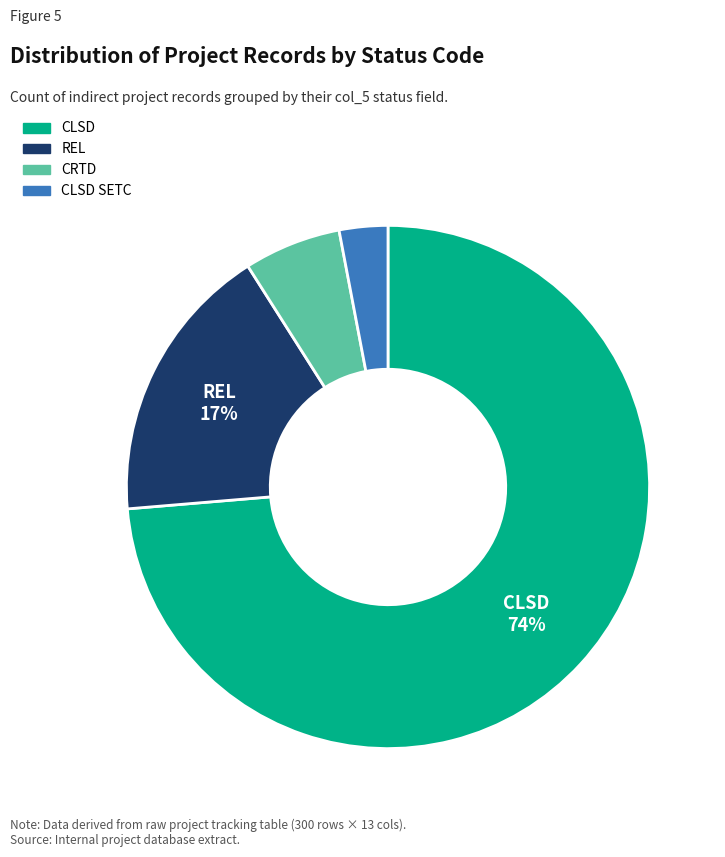

Which has a higher value, CLSD or REL?

CLSD